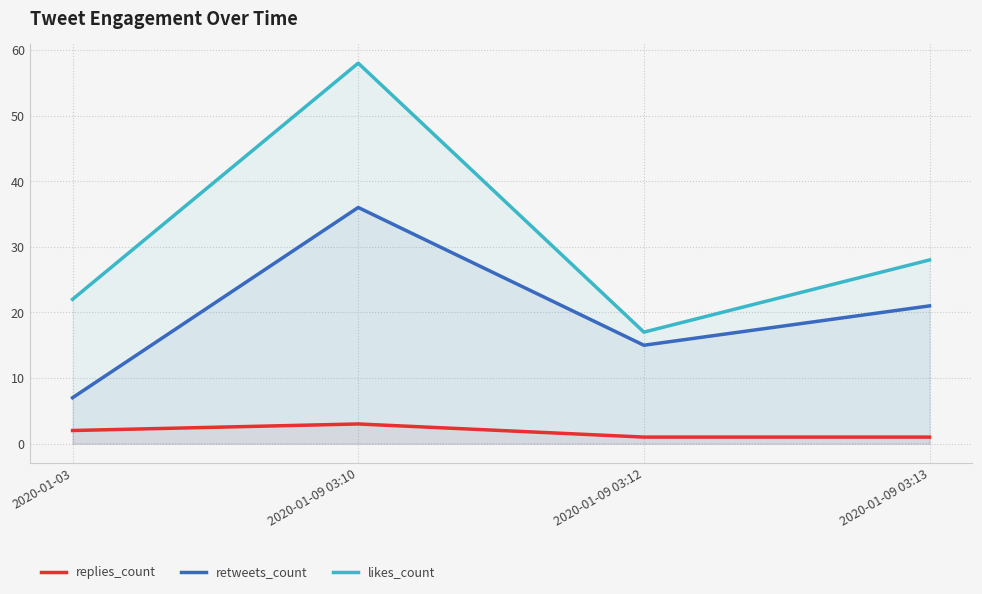

True or false: replies_count and likes_count intersect in this chart.

False